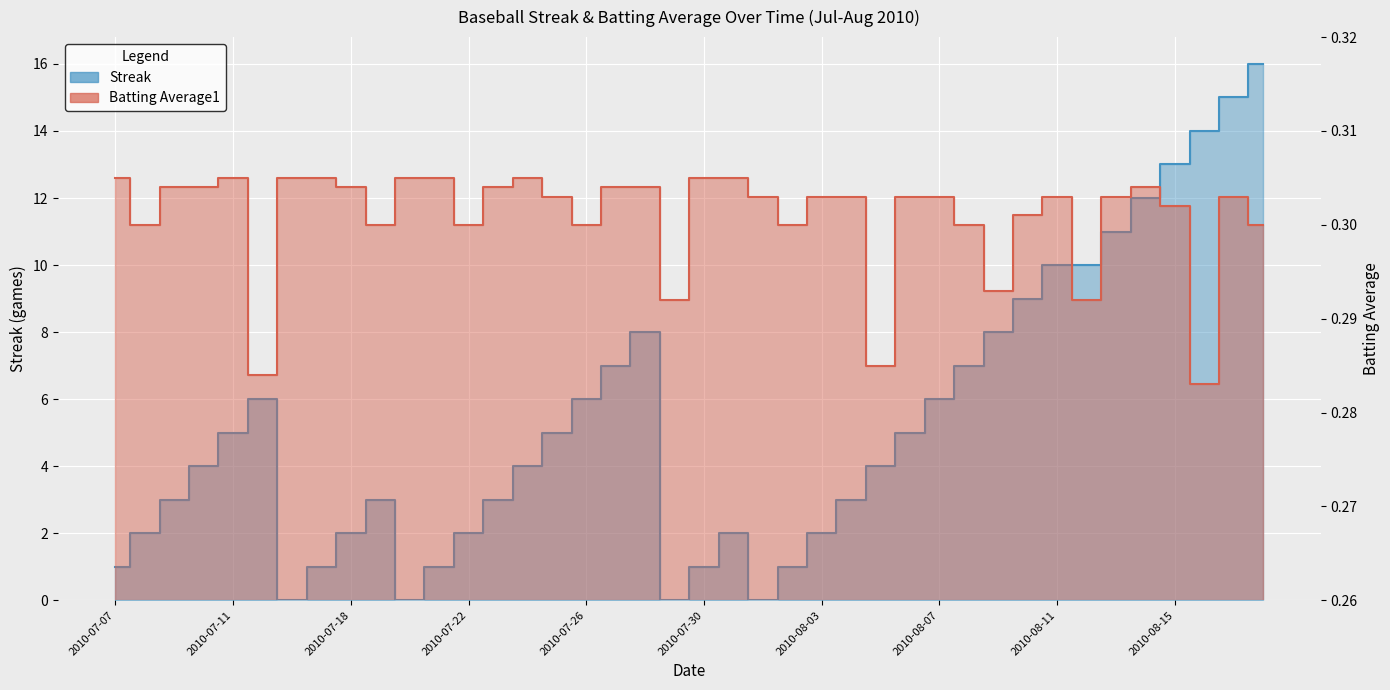

Is the value of Batting Average1 at 2010-08-02 greater than the value of Streak at 2010-08-13?

No